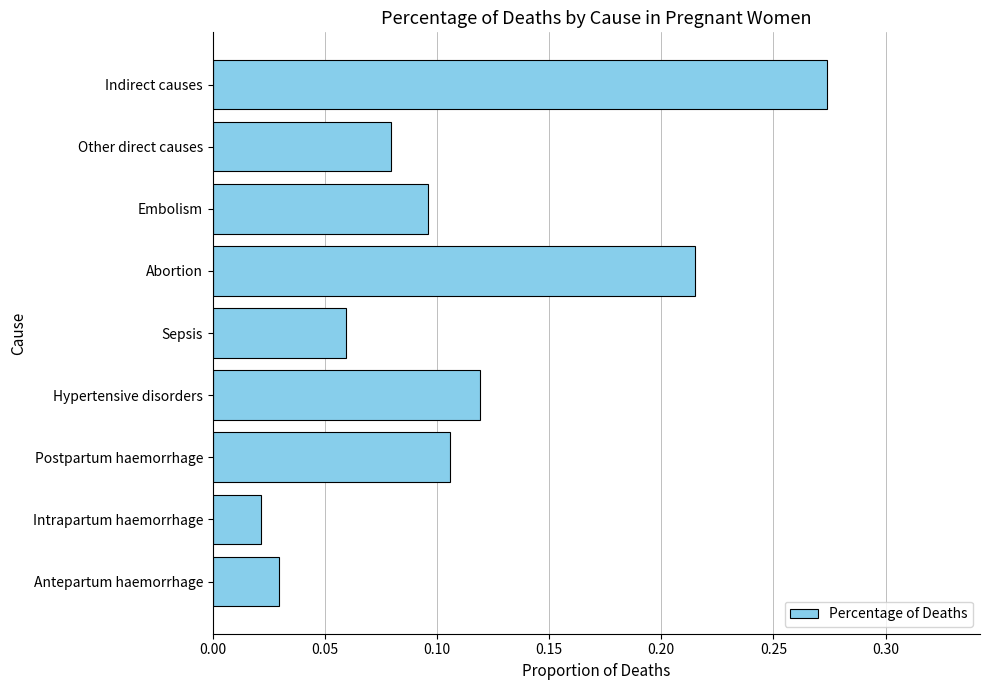

Where is the data nearest to the value 0?

Intrapartum haemorrhage